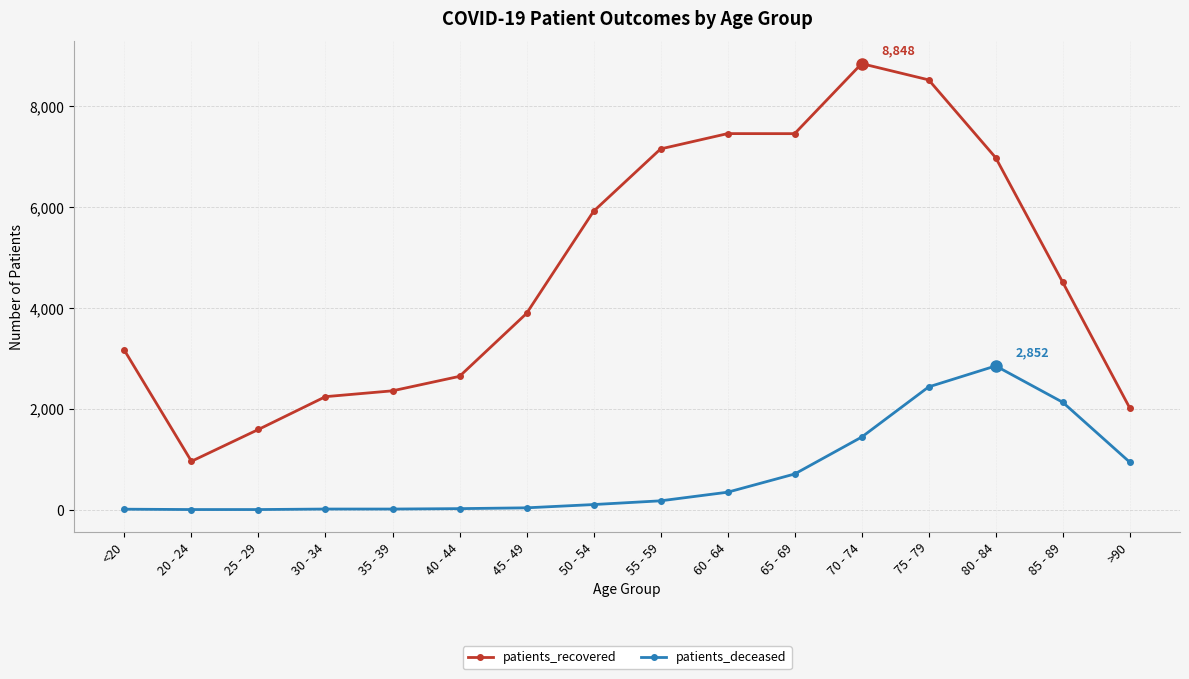

What is the minimum value for patients_deceased?

3